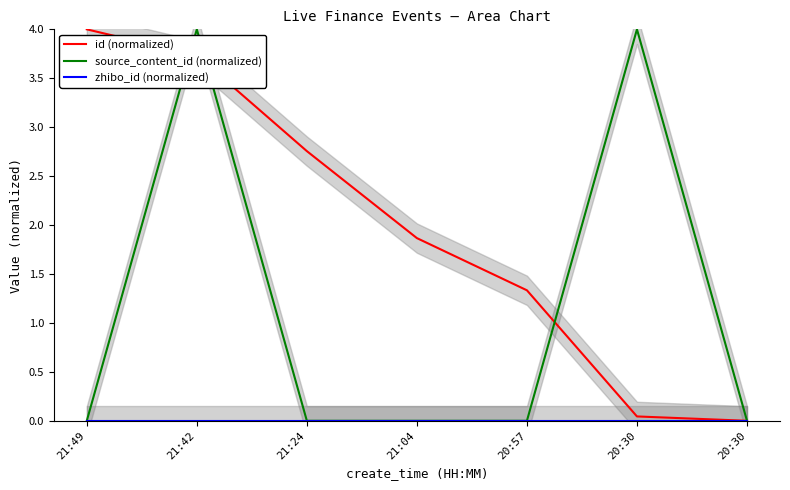

True or false: source_content_id (normalized) and id (normalized) cross at least once.

True